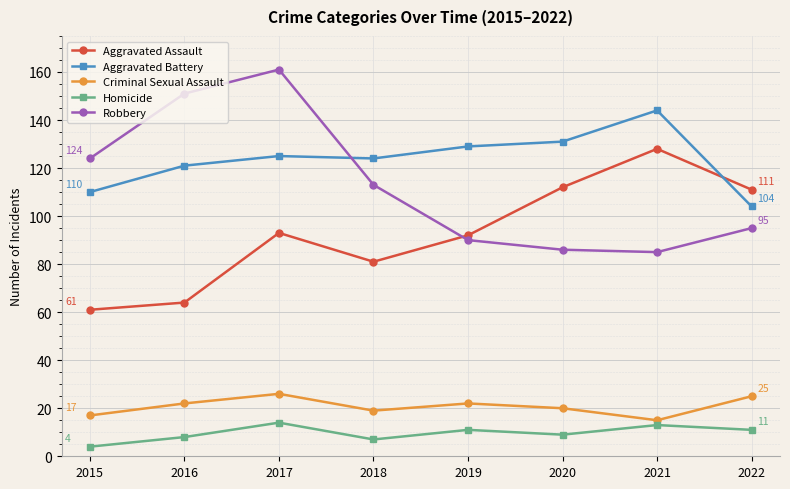

Count the number of data series in this chart.

5